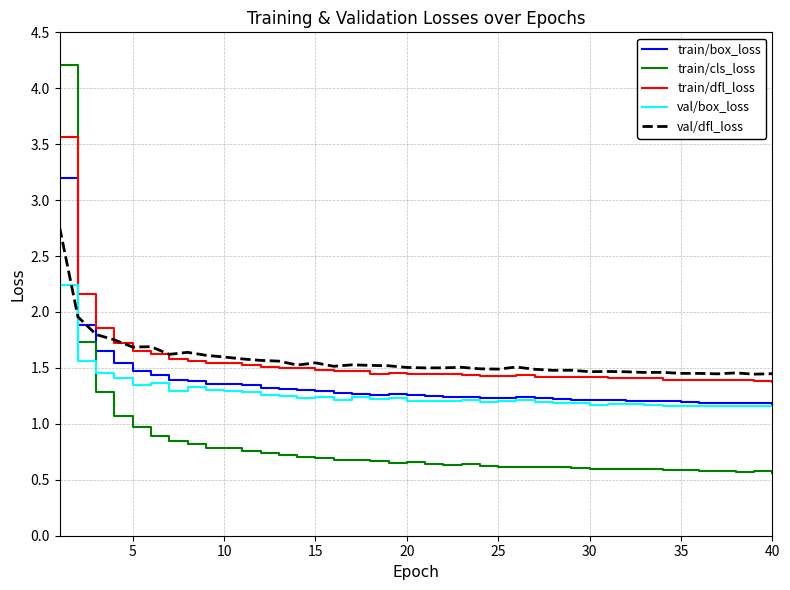

Which series has the widest spread of values?

train/cls_loss